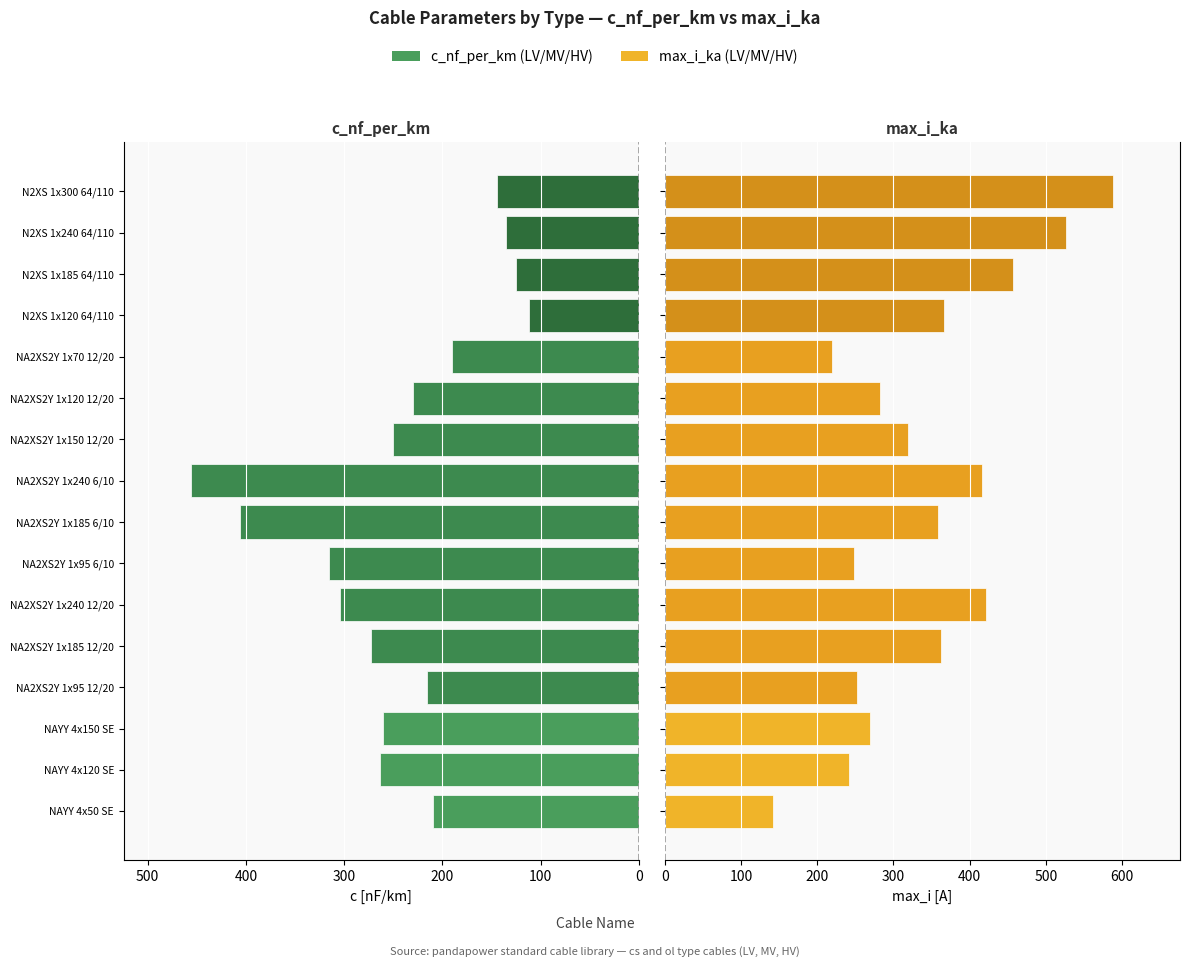

How many bars are there in total?

32